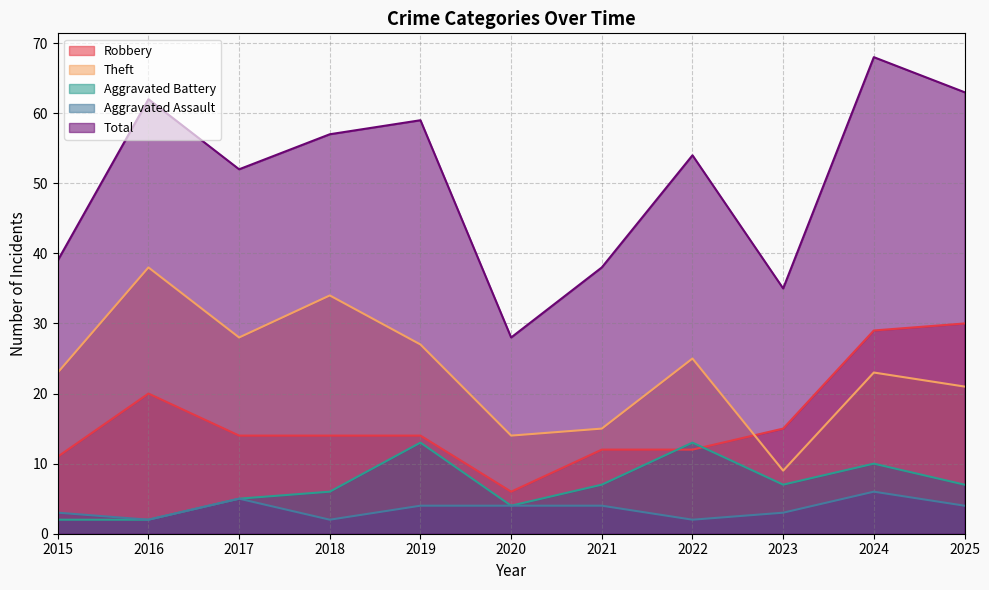

What is the spread (max minus min) of values at 2021?

34